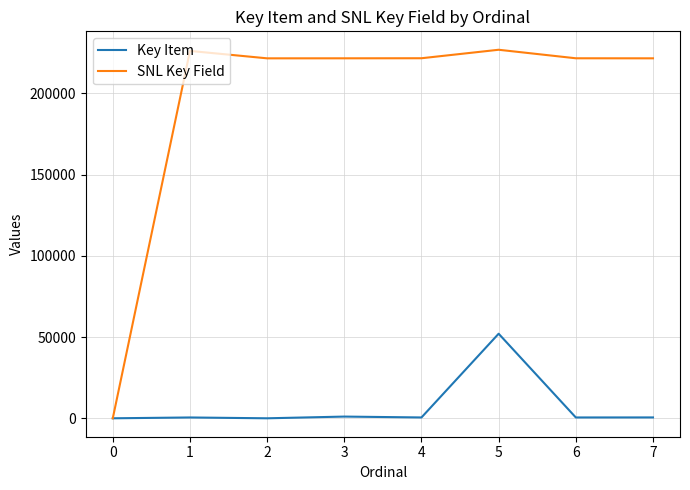

True or false: SNL Key Field has a value of 0 at 0.

True